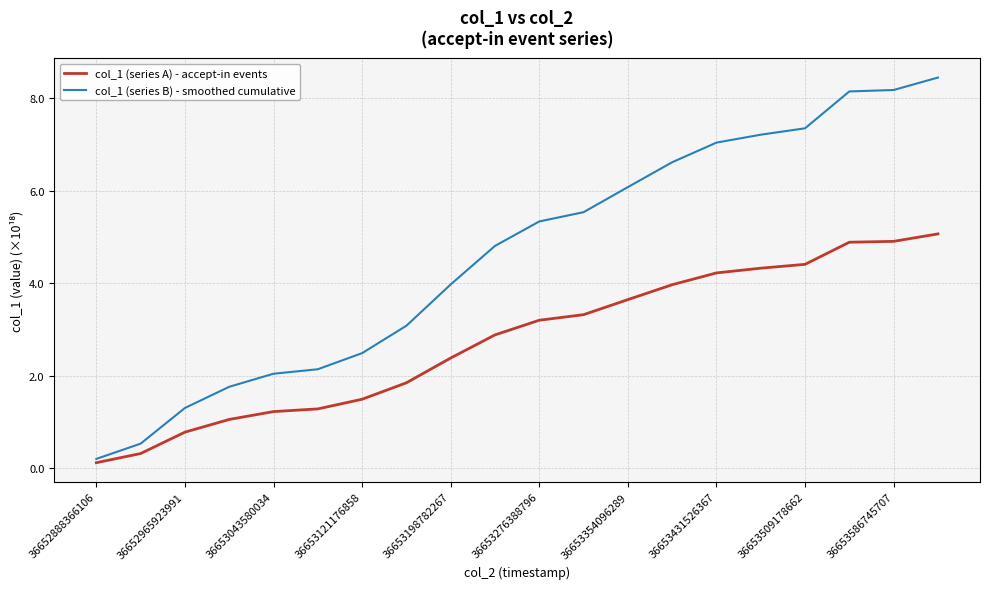

Which series has the widest spread of values?

col_1 (series B) - smoothed cumulative